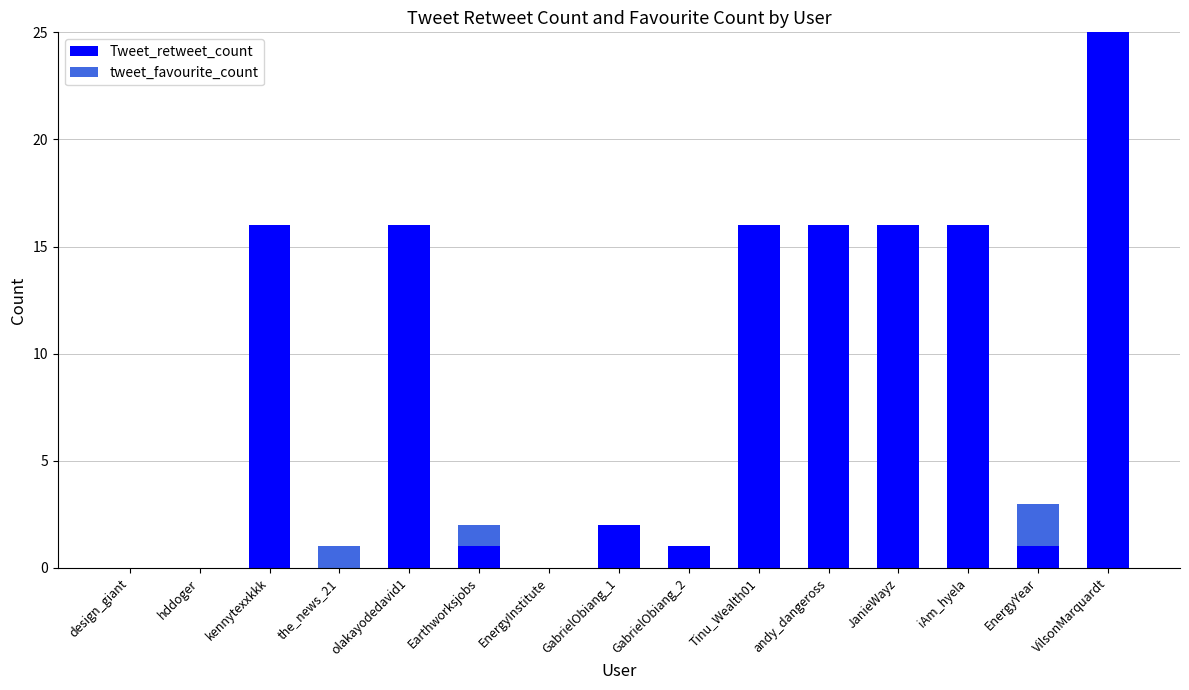

What is the total value across all series at kennytexxkkk?

16